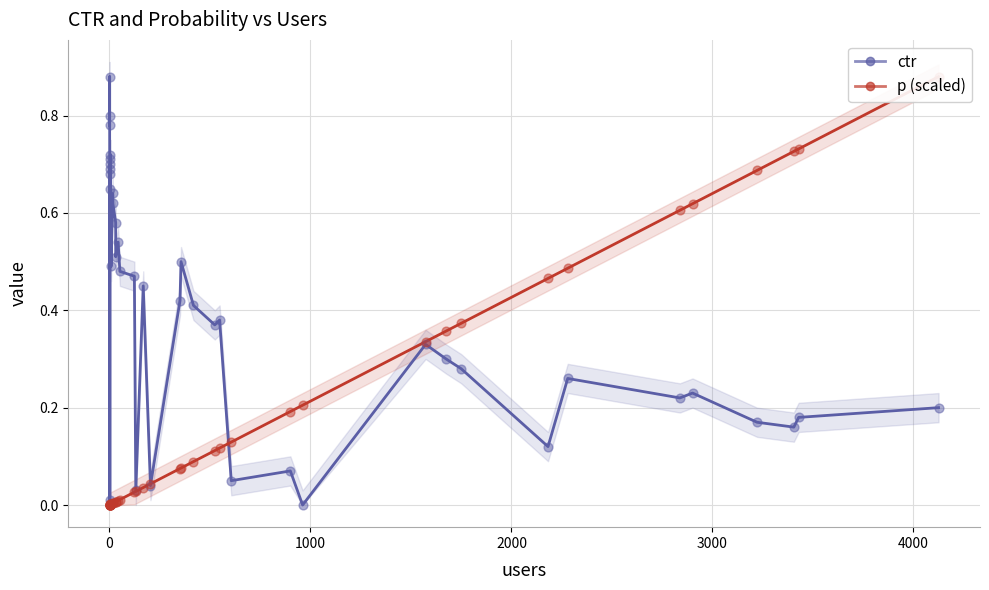

Is the value of p (scaled) at 22 greater than the value of ctr at 36?

No